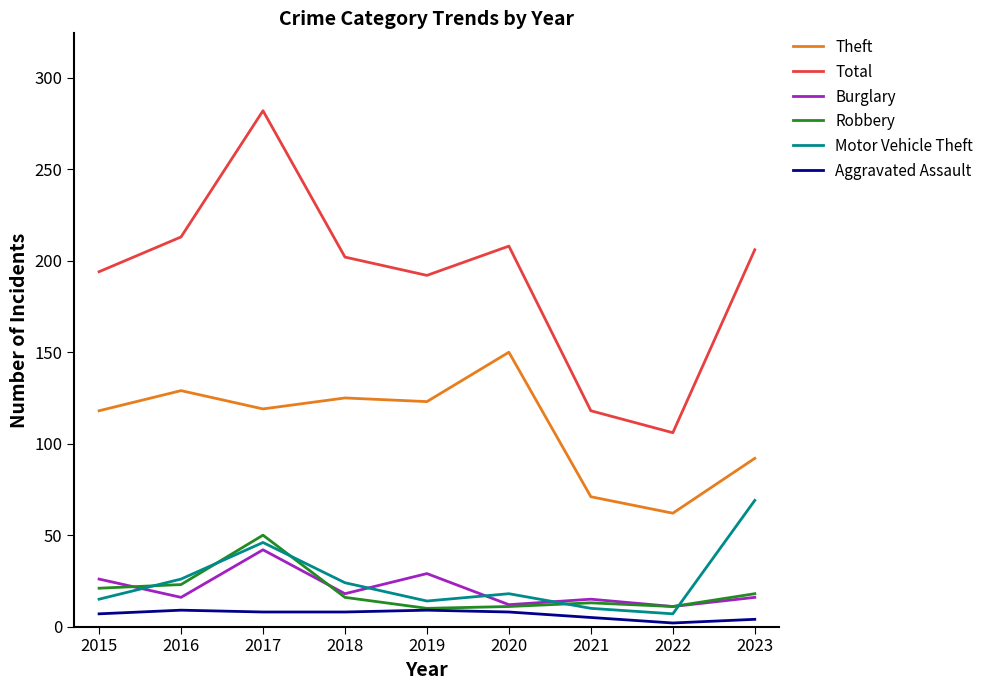

What is the approximate value of Theft at 2020?

150